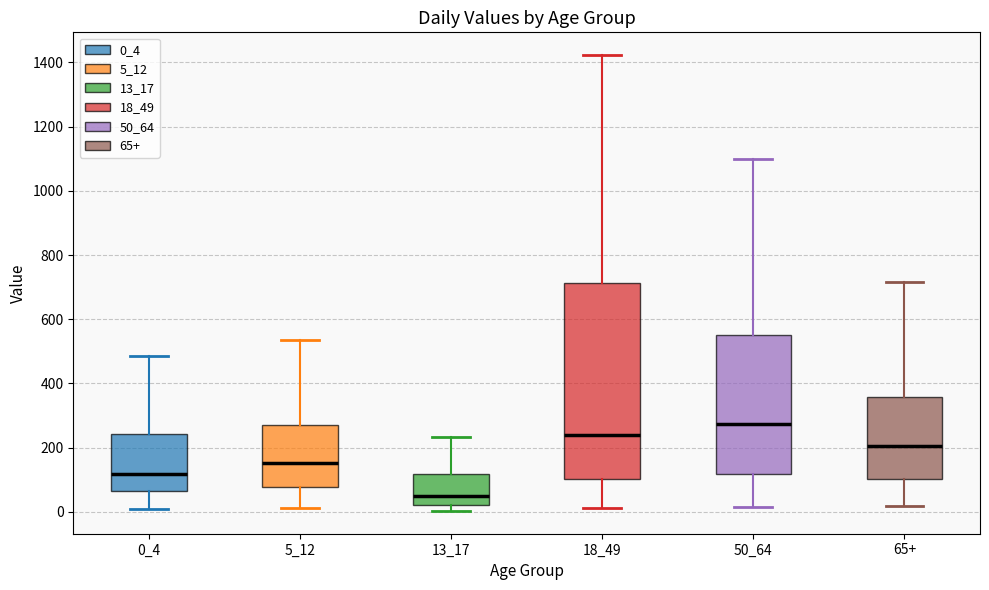

Reading left to right, read every box against the y-axis: the position of its median line, the range the box covers, and the ends of its whiskers. The values are not printed on the chart, so give them approximately, as read against the axis.

0_4: median 120, box 60 to 240, whiskers 0 to 480
5_12: median 160, box 80 to 280, whiskers 20 to 540
13_17: median 40, box 20 to 120, whiskers 0 to 240
18_49: median 240, box 100 to 720, whiskers 20 to 1420
50_64: median 280, box 120 to 560, whiskers 20 to 1100
65+: median 200, box 100 to 360, whiskers 20 to 720